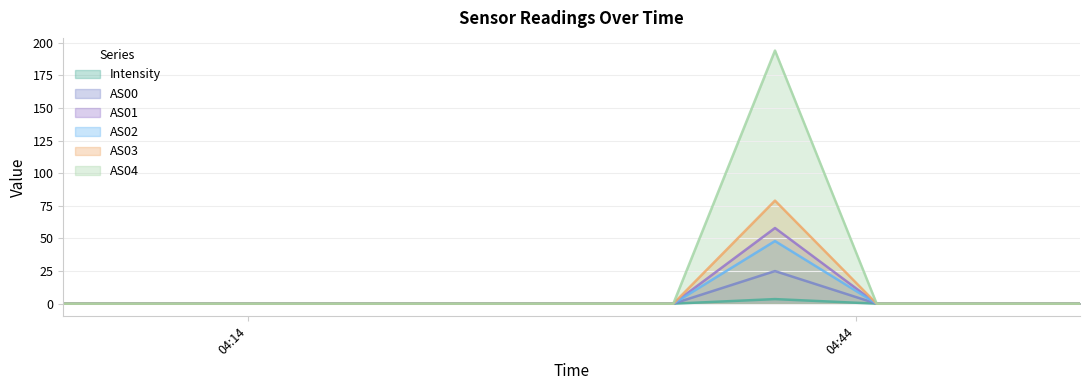

True or false: AS04 and AS00 intersect in this chart.

False